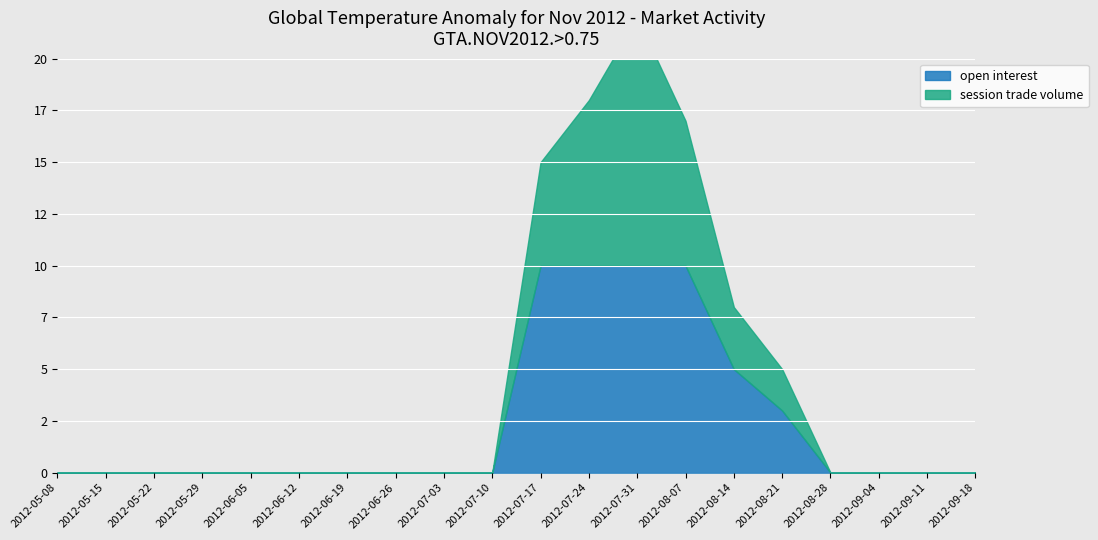

List the labels in order of open interest value, largest first.

2012-07-17, 2012-07-24, 2012-07-31, 2012-08-07, 2012-08-14, 2012-08-21, 2012-05-08, 2012-05-15, 2012-05-22, 2012-05-29, 2012-06-05, 2012-06-12, 2012-06-19, 2012-06-26, 2012-07-03, 2012-07-10, 2012-08-28, 2012-09-04, 2012-09-11, 2012-09-18